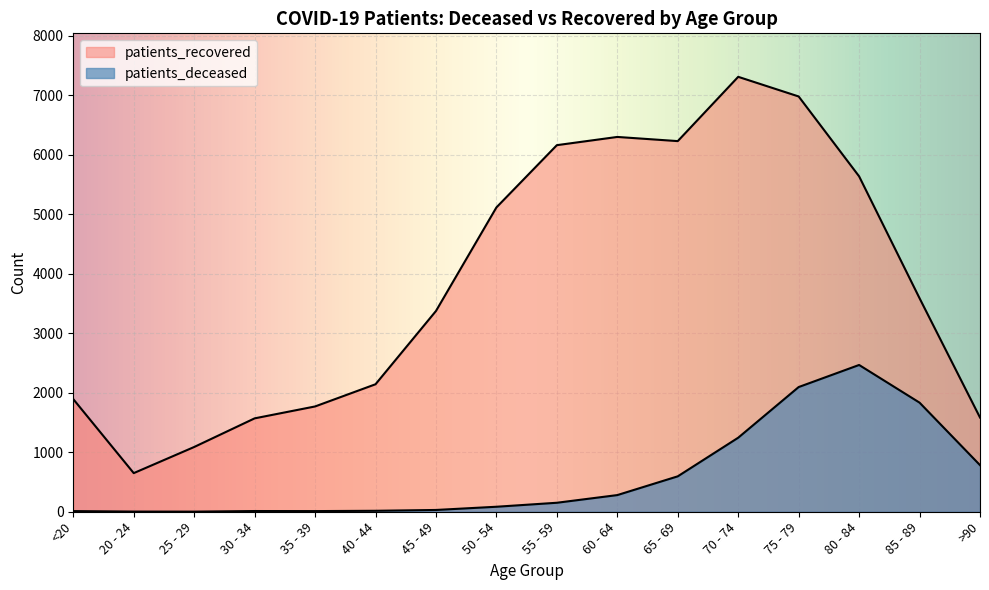

Reading right to left, transcribe all the data shown in this chart.

patients_deceased: >90=783	85 - 89=1833	80 - 84=2466	75 - 79=2095	70 - 74=1244	65 - 69=595	60 - 64=280	55 - 59=151	50 - 54=84	45 - 49=30	40 - 44=16	35 - 39=11	30 - 34=12	25 - 29=2	20 - 24=3	<20=11
patients_recovered: >90=1583	85 - 89=3587	80 - 84=5635	75 - 79=6977	70 - 74=7307	65 - 69=6227	60 - 64=6297	55 - 59=6159	50 - 54=5113	45 - 49=3373	40 - 44=2142	35 - 39=1769	30 - 34=1569	25 - 29=1088	20 - 24=649	<20=1892